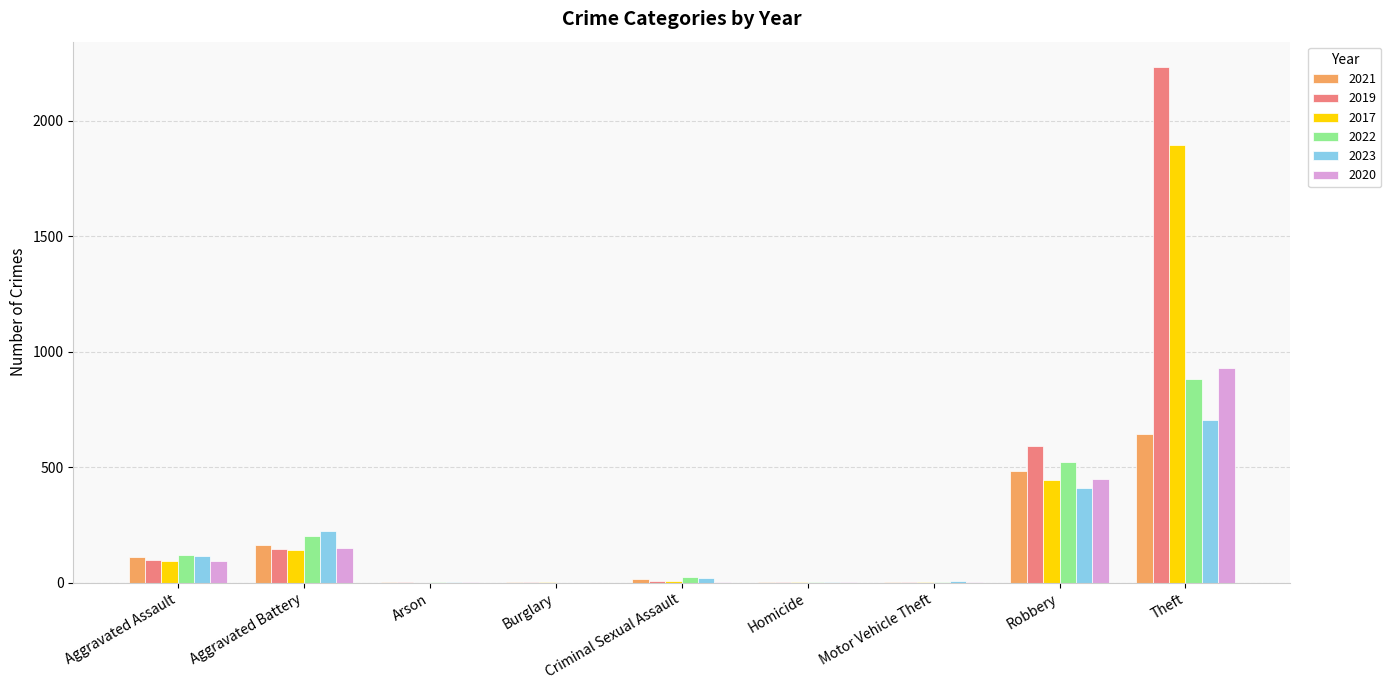

What is the sum of the 2023 values at Aggravated Assault and Aggravated Battery?

338